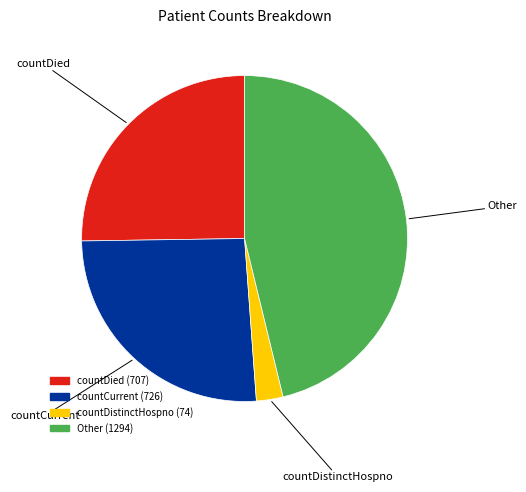

Between Other and countDistinctHospno, which is larger?

Other